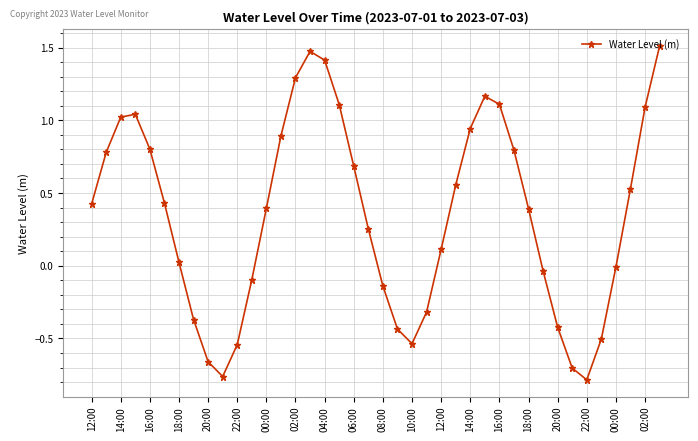

True or false: the data has more than 0 interior local peaks.

True